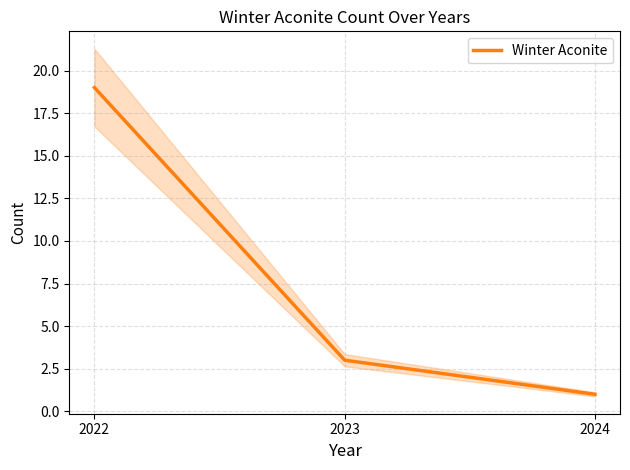

Where does the data first go above 3?

2022